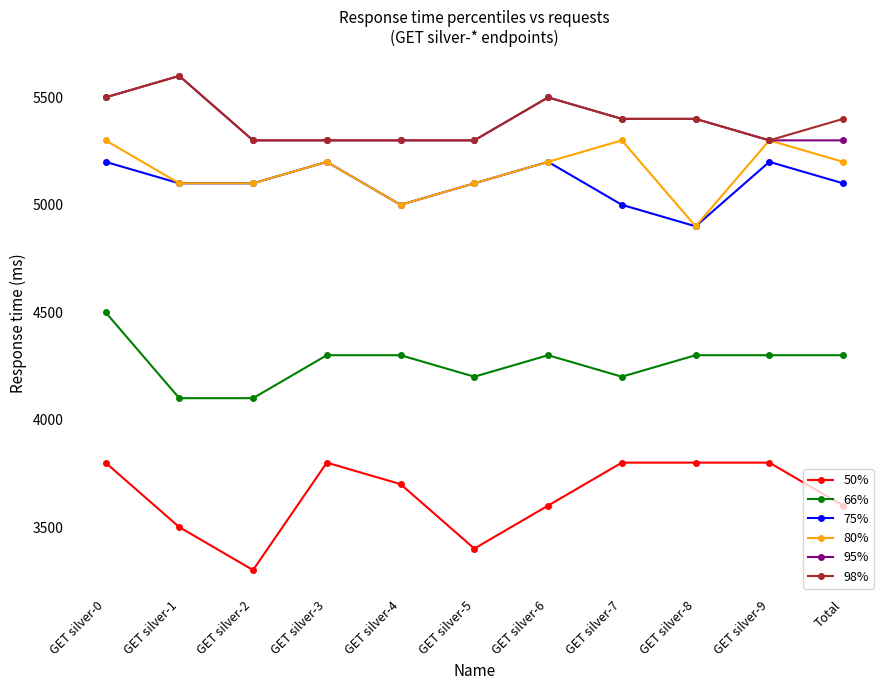

True or false: 95% and 66% intersect in this chart.

False